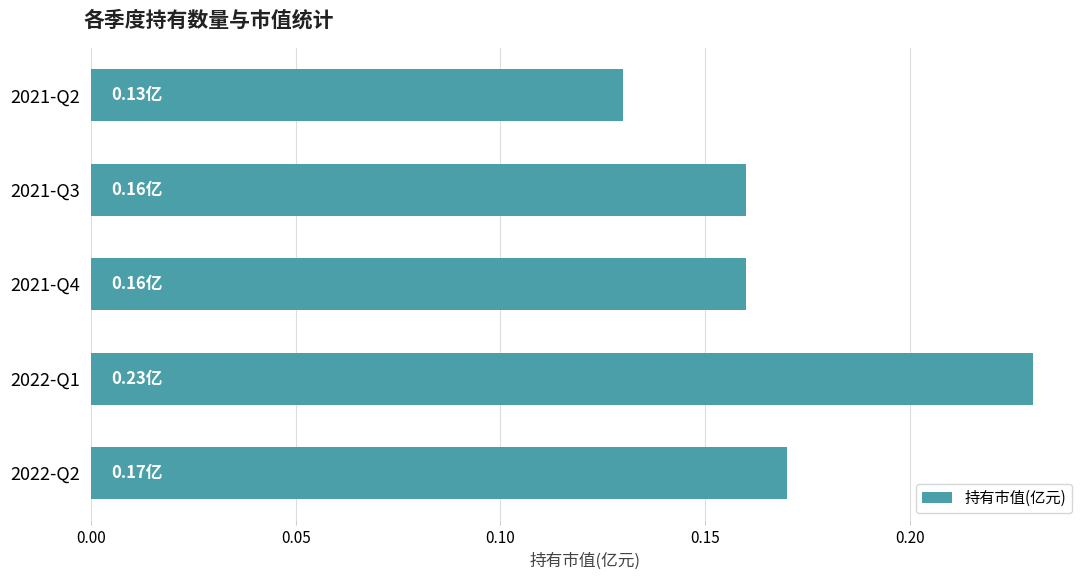

Between 2021-Q2 and 2022-Q1, which is larger?

2022-Q1